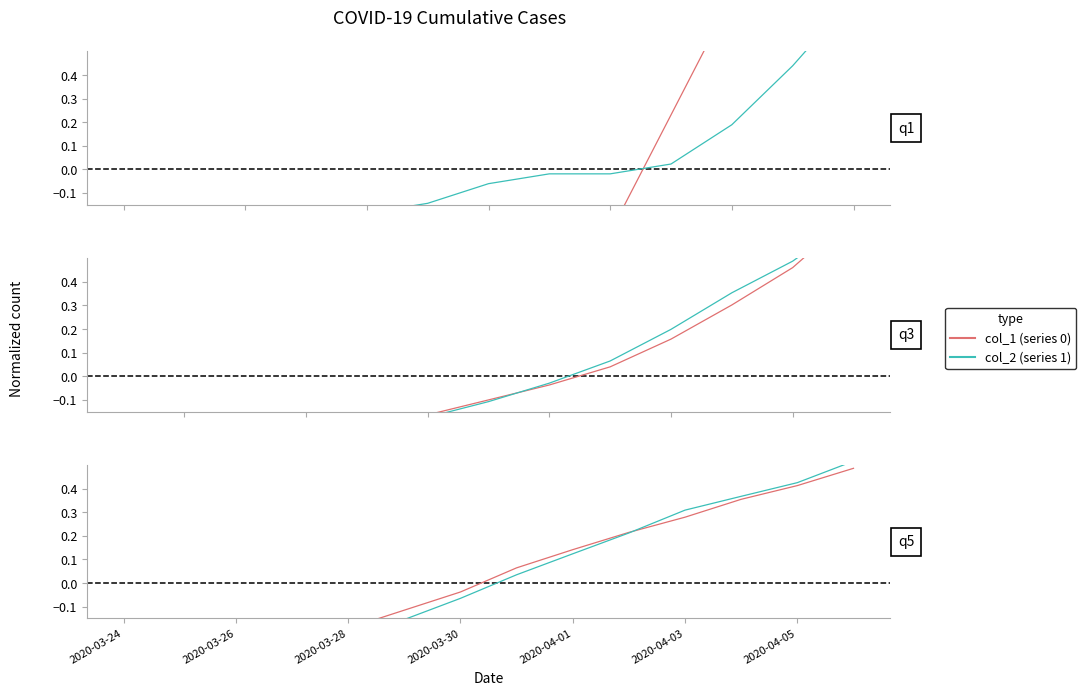

Which series has the largest total across all categories?

col_2 (series 1)